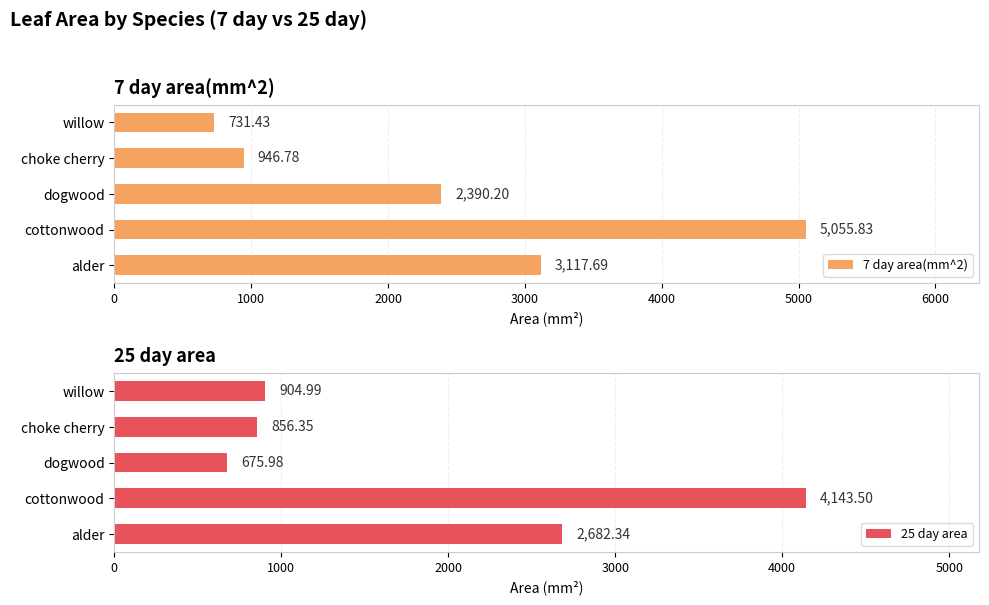

What is the sum of all 25 day area values?

9263.2